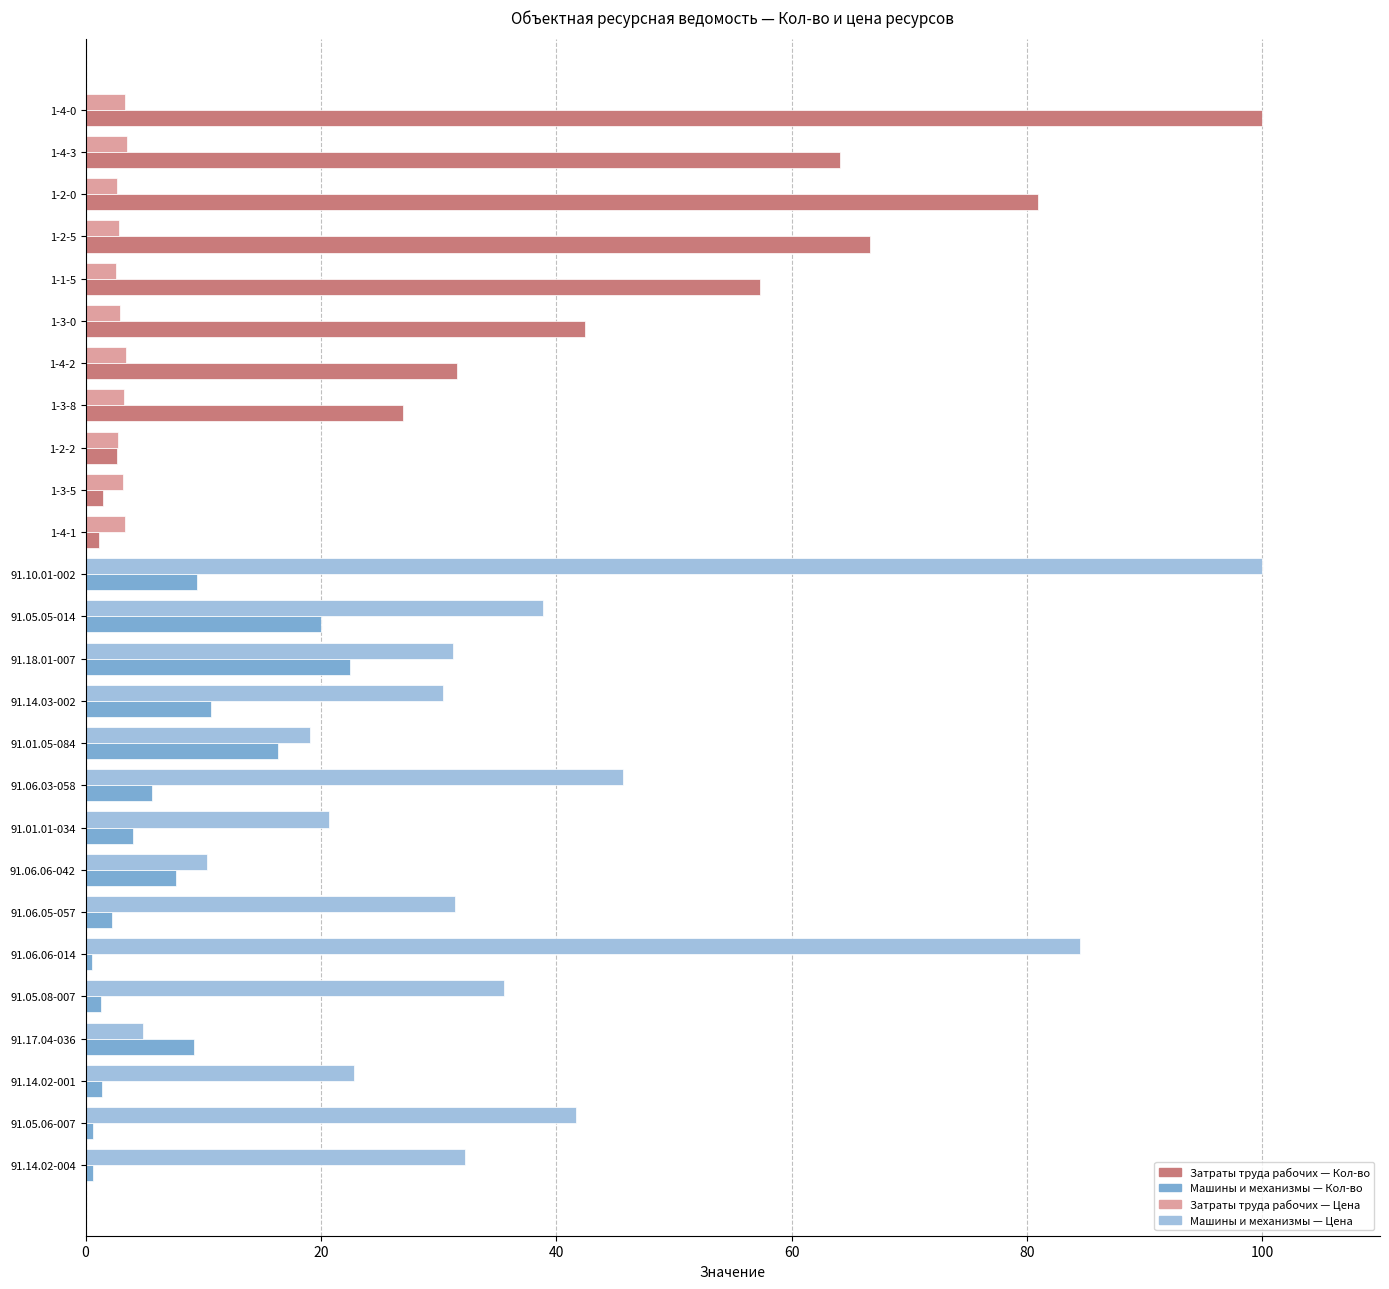

What is the greatest value displayed?

100.0